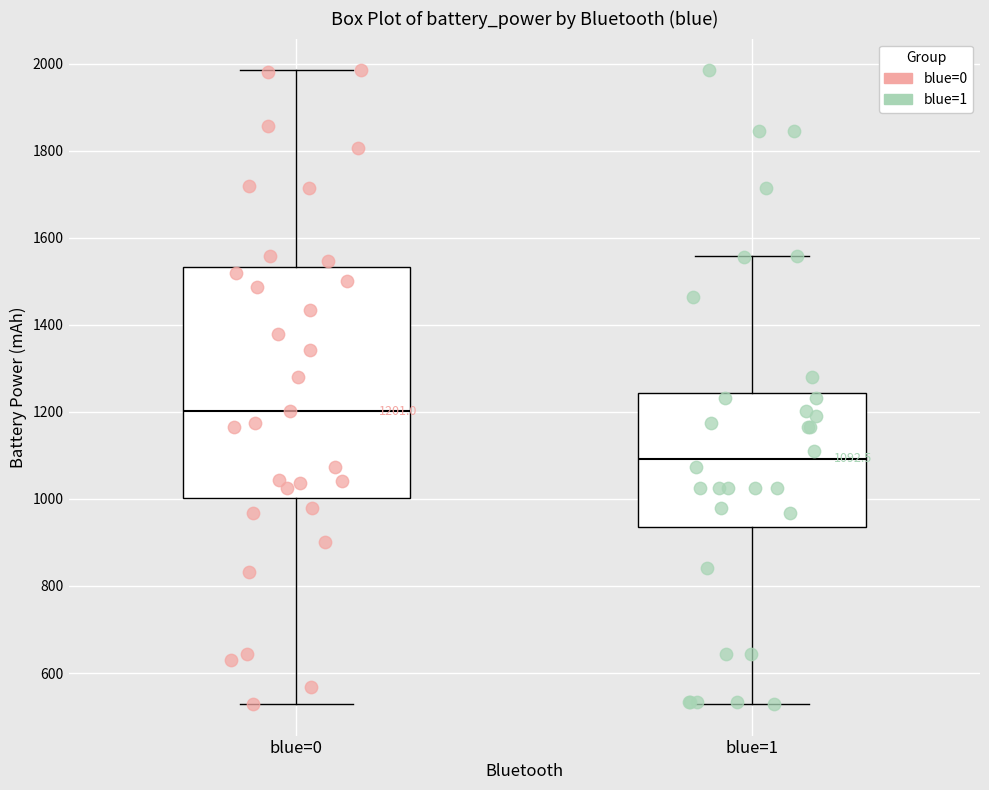

Which box's median line is the lowest?

blue=1